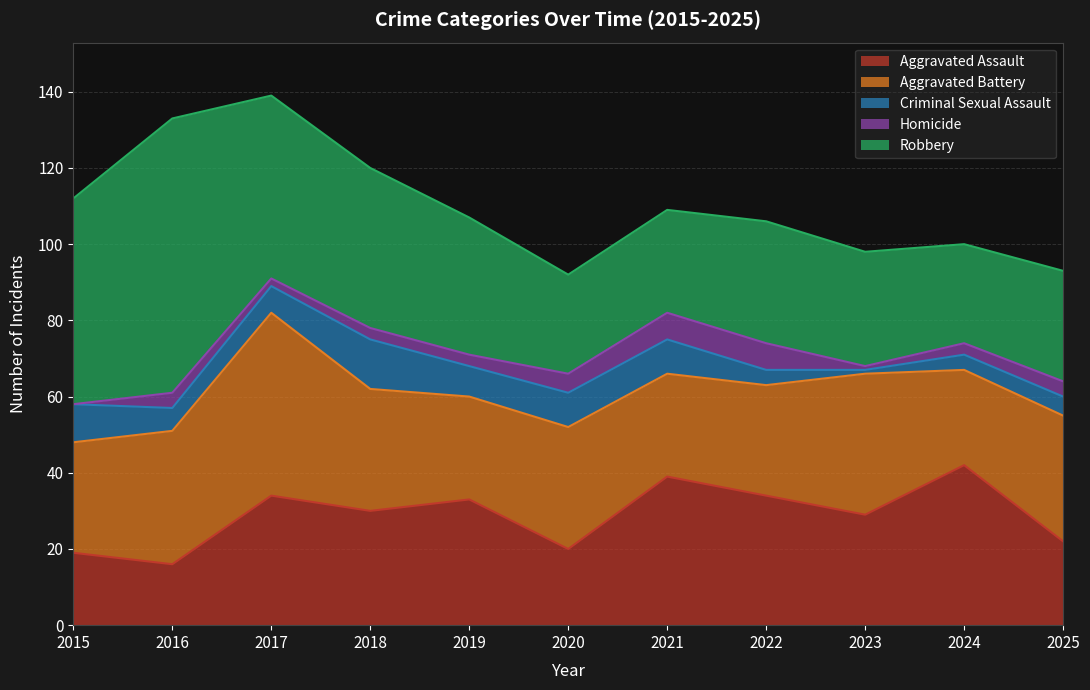

List the series in order of their peak value, lowest first.

Homicide, Criminal Sexual Assault, Aggravated Assault, Aggravated Battery, Robbery